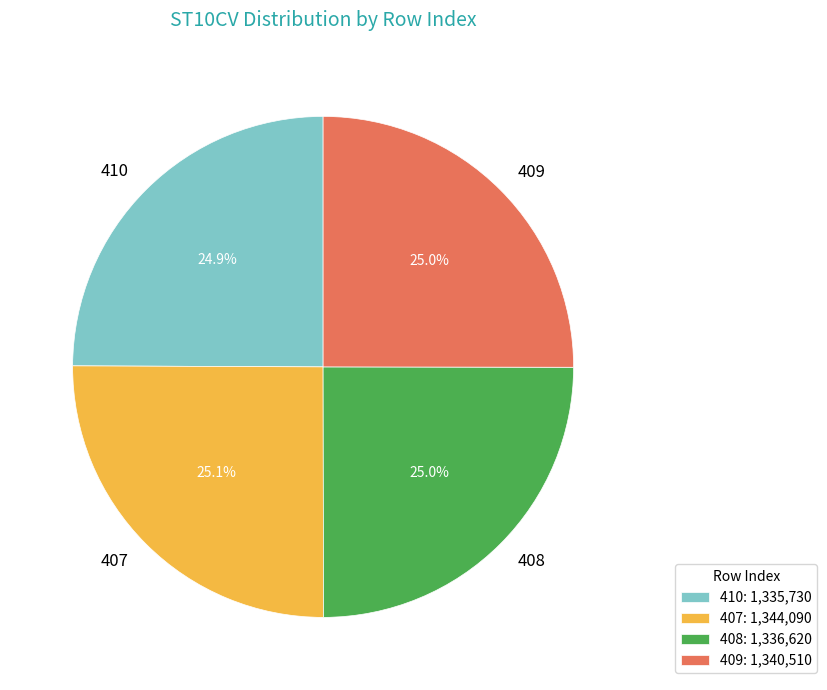

True or false: 407 accounts for 25% of the total.

True